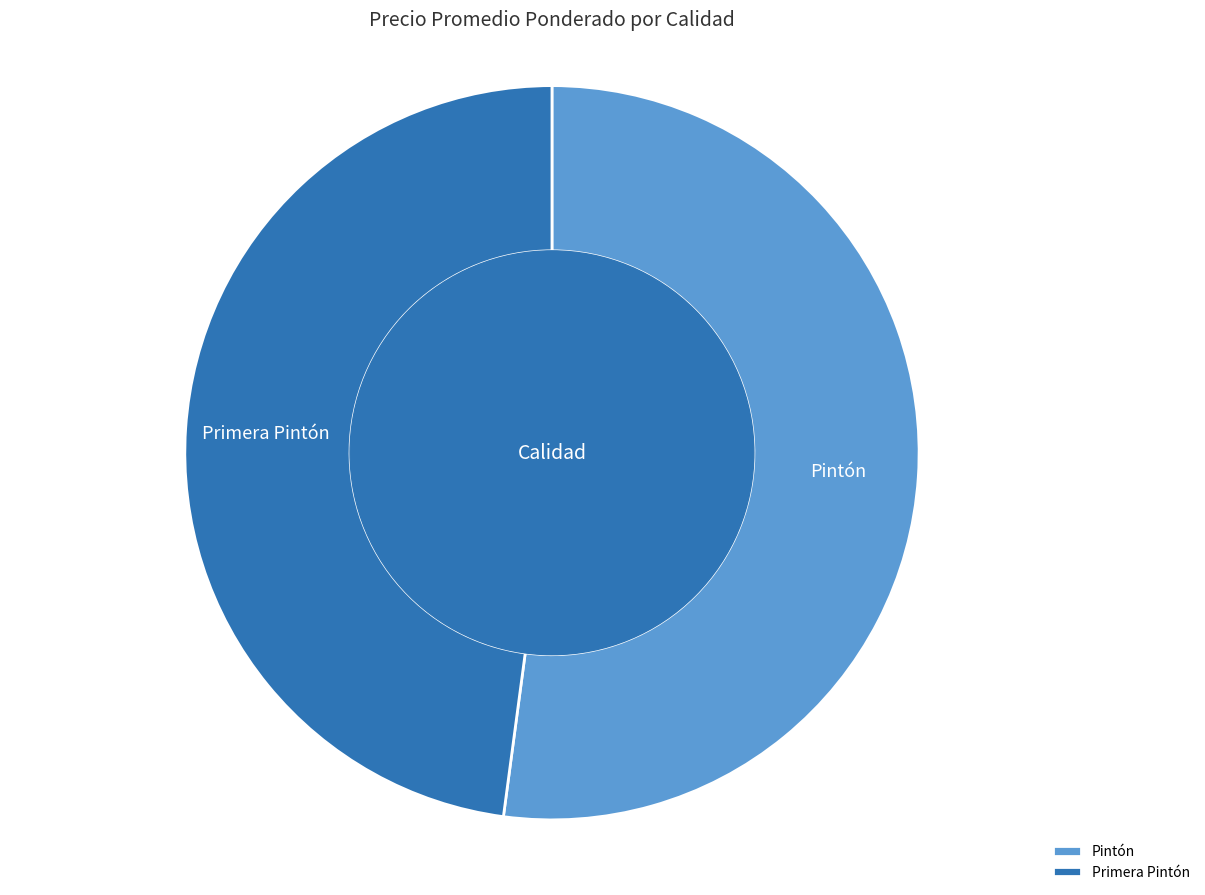

Does Pintón account for over 50% of the chart?

Yes